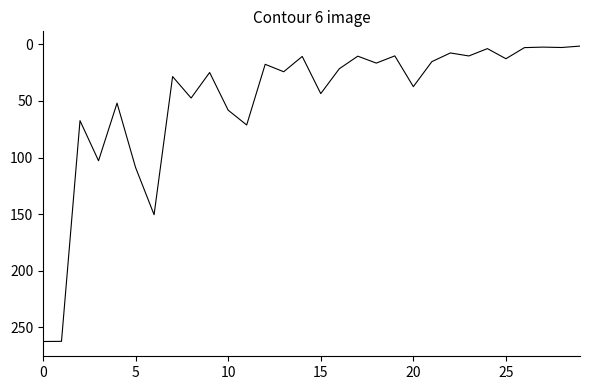

What is the greatest value displayed?

262.6